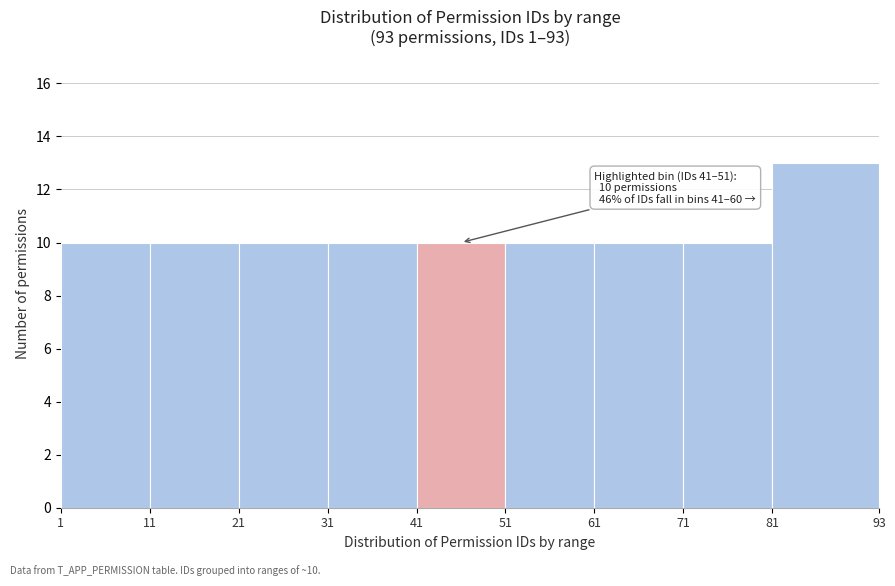

Over which range of the x-axis is the bar tallest?

81 to 93